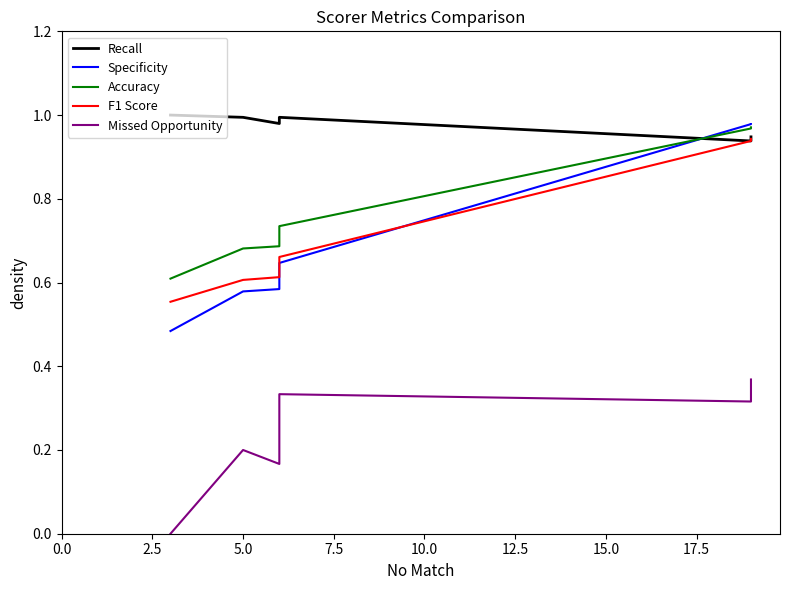

What position from the left is 7.5?

4